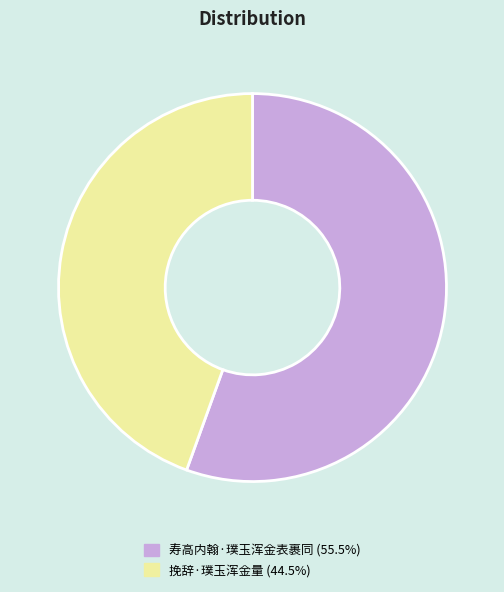

Which category has the smallest portion of the pie?

挽辞·璞玉浑金量